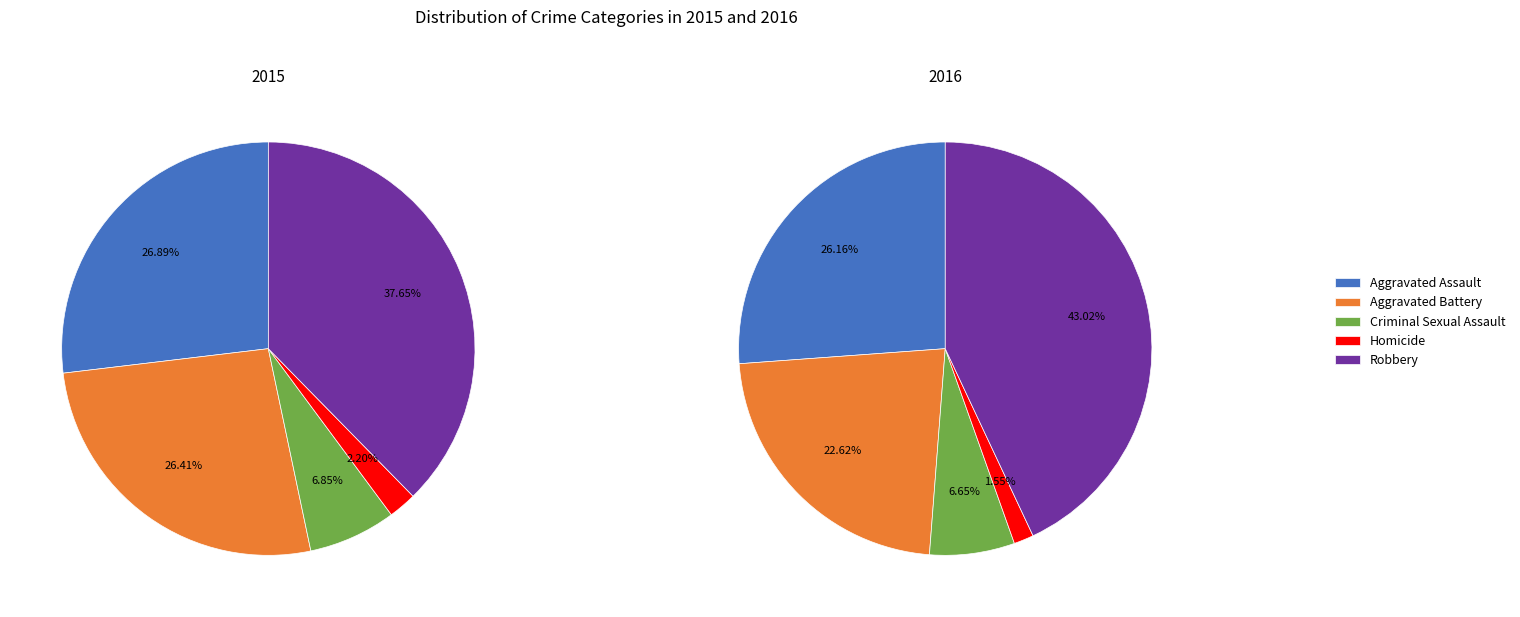

Combined, do Aggravated Assault and Criminal Sexual Assault account for over 50%?

No